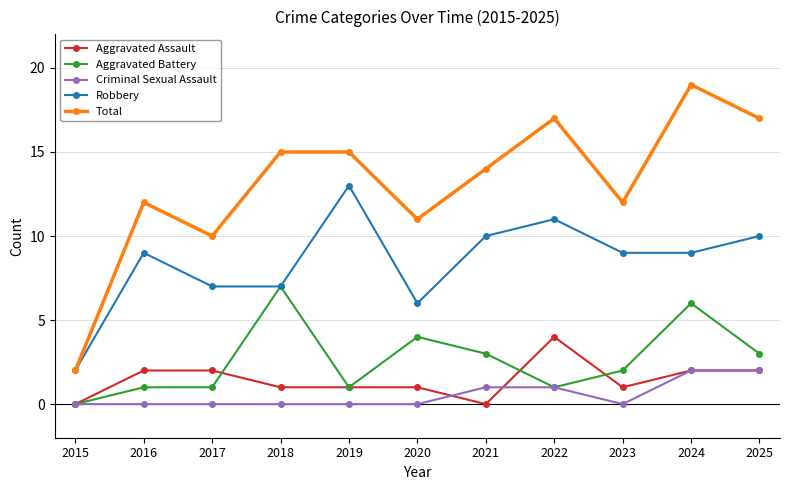

True or false: Aggravated Battery has more than 2 interior local peaks.

True